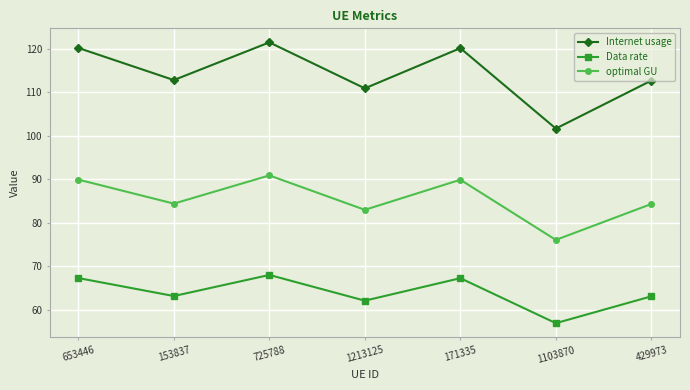

What is the value of the Data rate point at the 5th from the left?

67.3